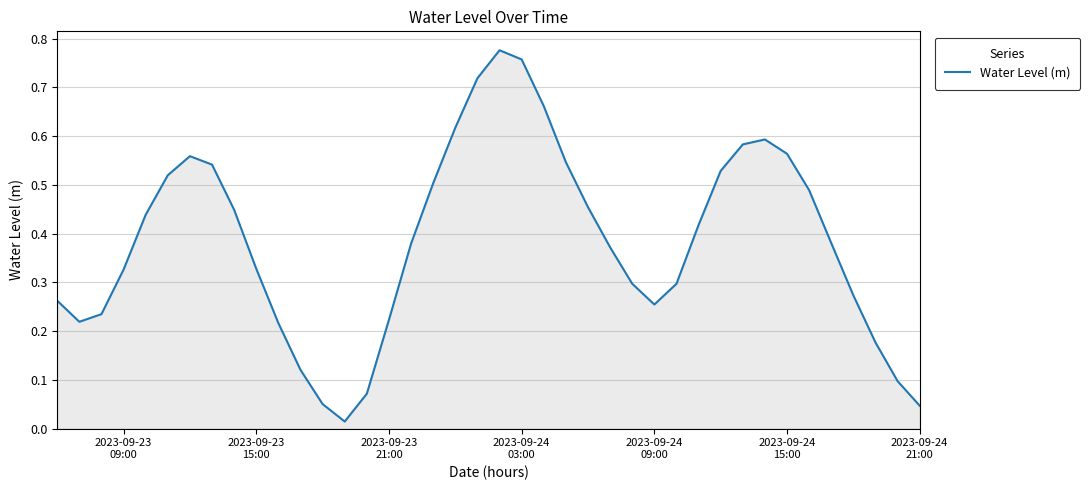

Does the chart display data point markers on the line(s)?

No